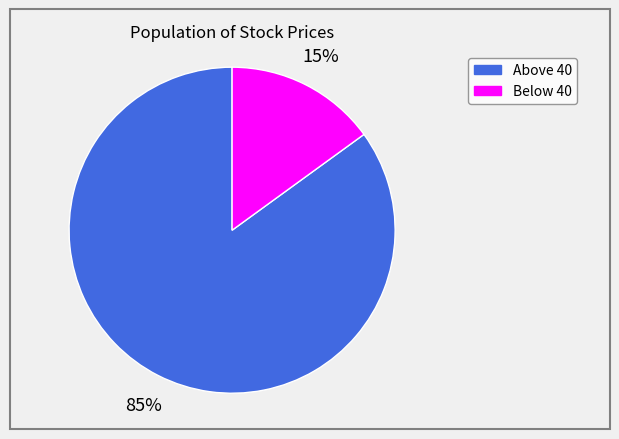

To the nearest percent, what is the difference between the Above 40 and Below 40 slice percentages?

70%